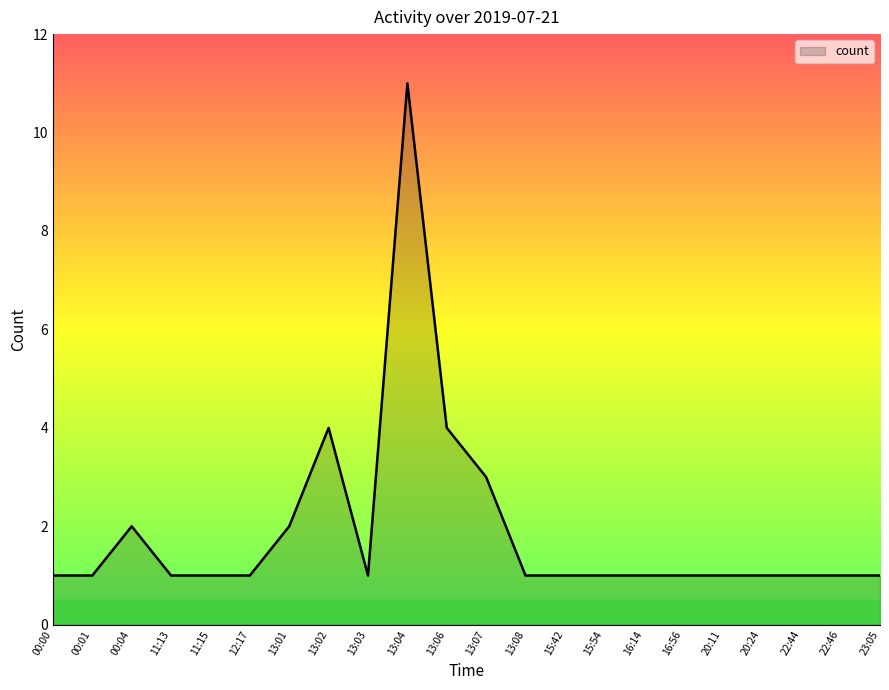

Between 11:13 and 13:04, which is larger?

13:04